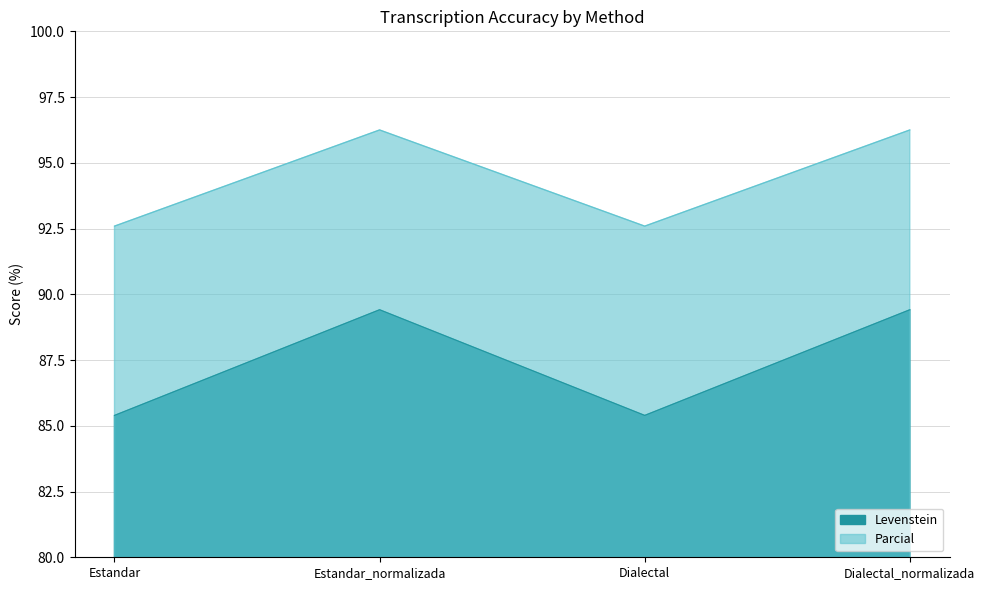

What is the difference between the maximum and minimum values in the Levenstein series?

4.0